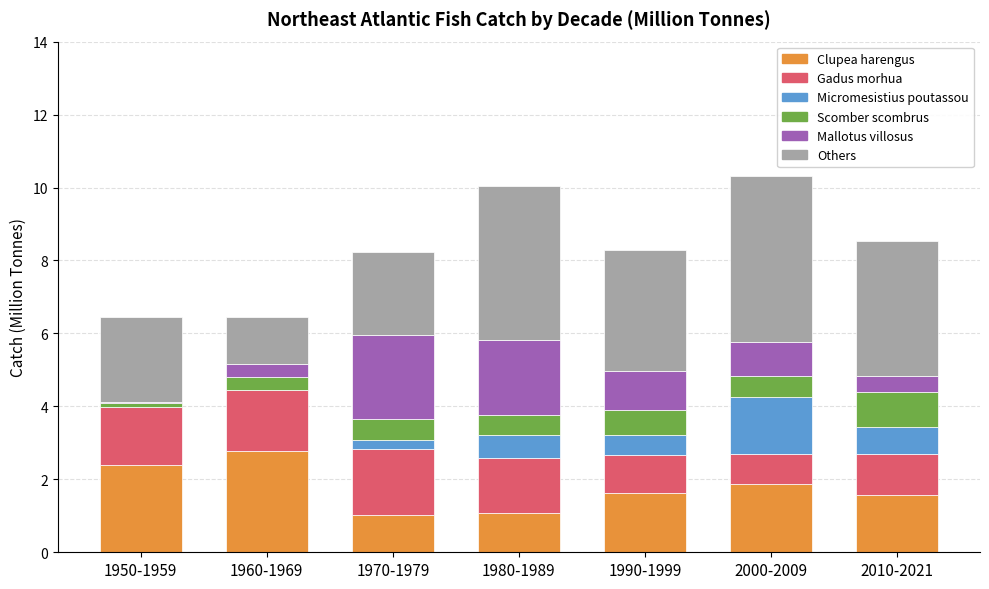

What is the total value across all series at 2010-2021?

8.5